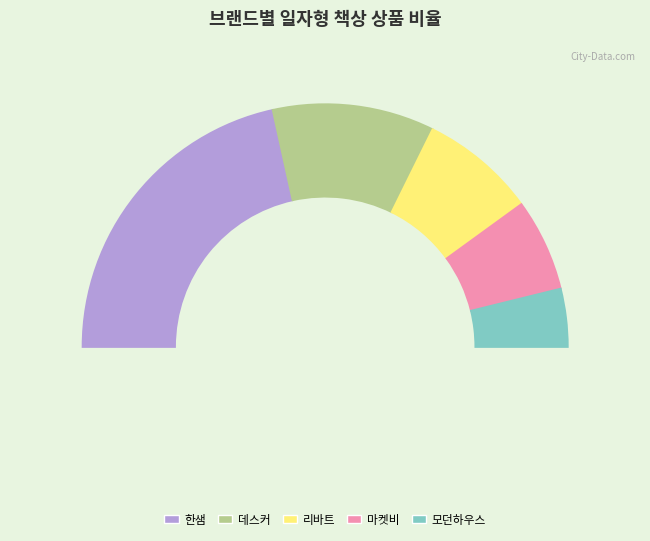

Rank the categories by value from lowest to highest.

모던하우스, 마켓비, 리바트, 데스커, 한샘